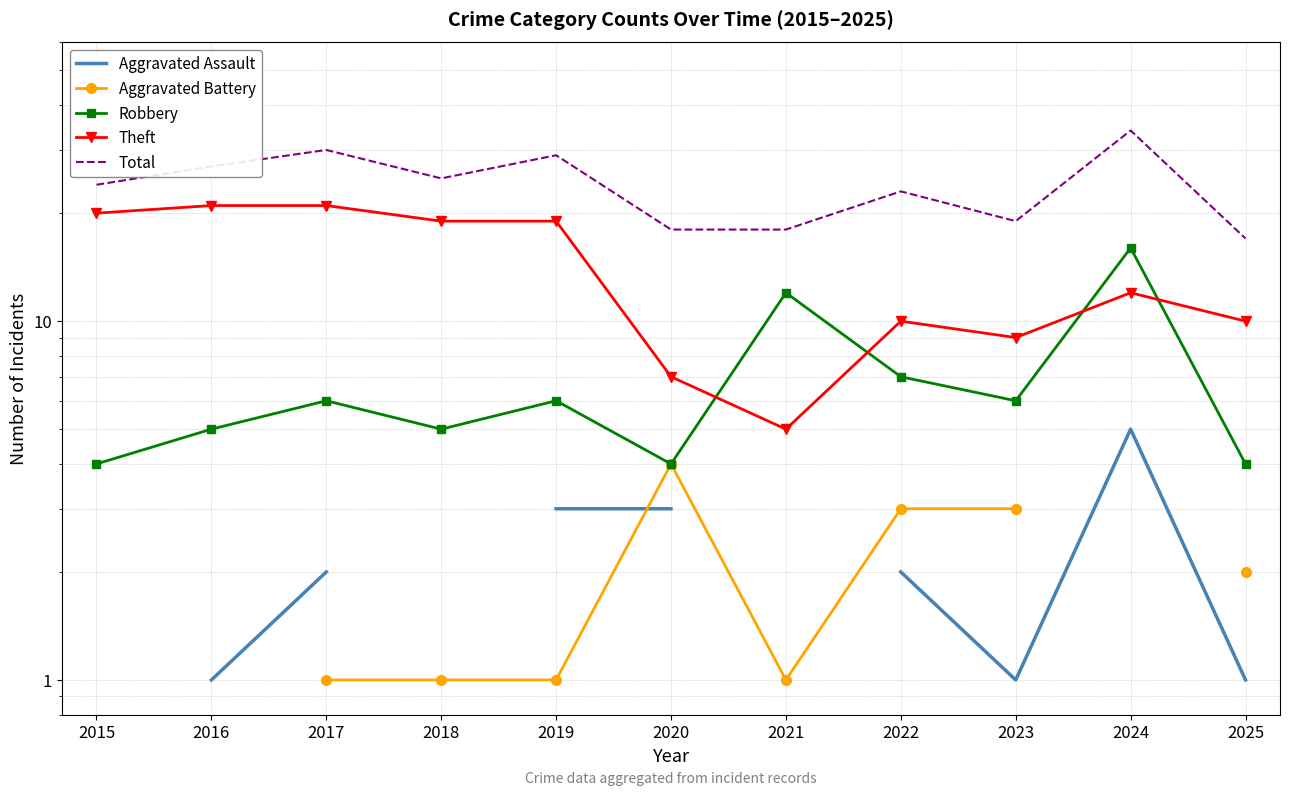

True or false: Theft and Aggravated Assault intersect in this chart.

False